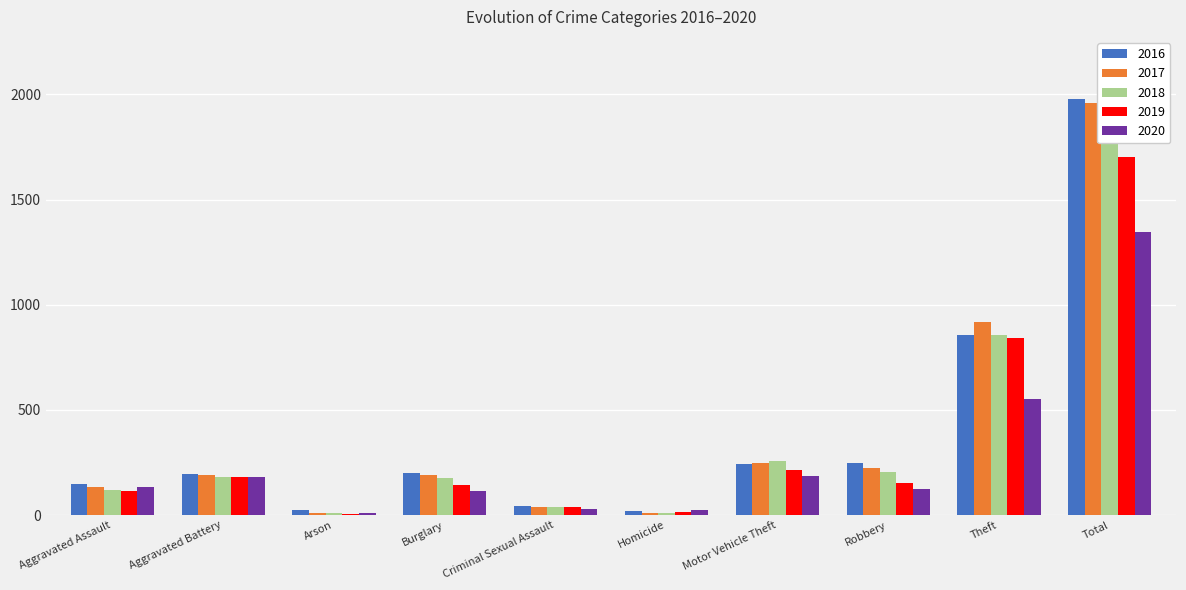

The 2016 series shows 25 at Arson. True or false?

True